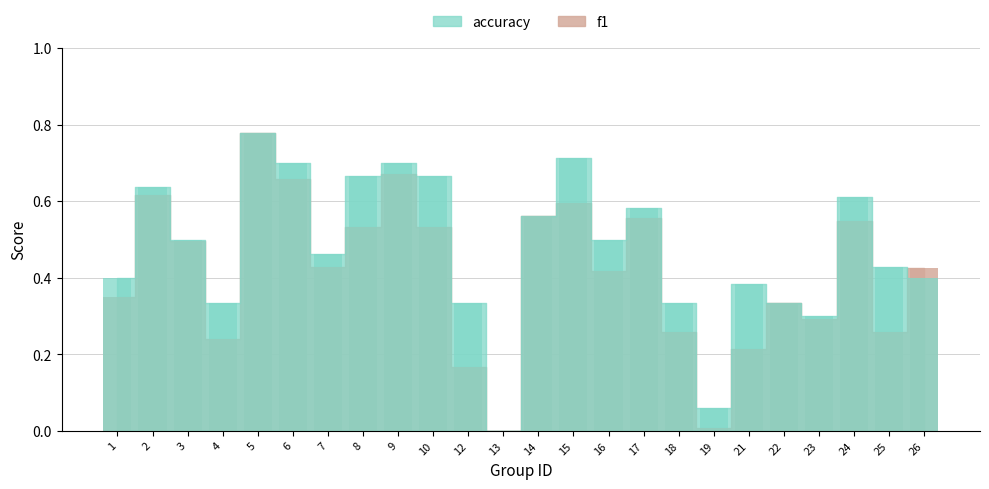

Reading left to right, what are all the values shown in this chart?

f1: 1=0.3	2=0.6	3=0.5	4=0.2	5=0.8	6=0.7	7=0.4	8=0.5	9=0.7	10=0.5	12=0.2	13=0.0	14=0.6	15=0.6	16=0.4	17=0.6	18=0.3	19=0.0	21=0.2	22=0.3	23=0.3	24=0.5	25=0.3	26=0.4
accuracy: 1=0.4	2=0.6	3=0.5	4=0.3	5=0.8	6=0.7	7=0.5	8=0.7	9=0.7	10=0.7	12=0.3	13=0.0	14=0.6	15=0.7	16=0.5	17=0.6	18=0.3	19=0.1	21=0.4	22=0.3	23=0.3	24=0.6	25=0.4	26=0.4